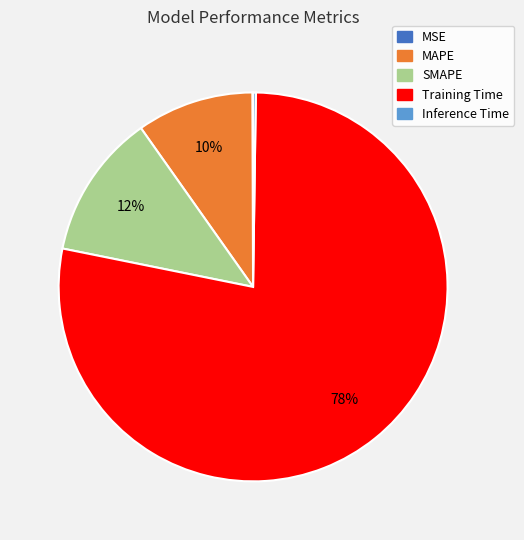

To the nearest percent, what percentage of the pie is MAPE?

10%